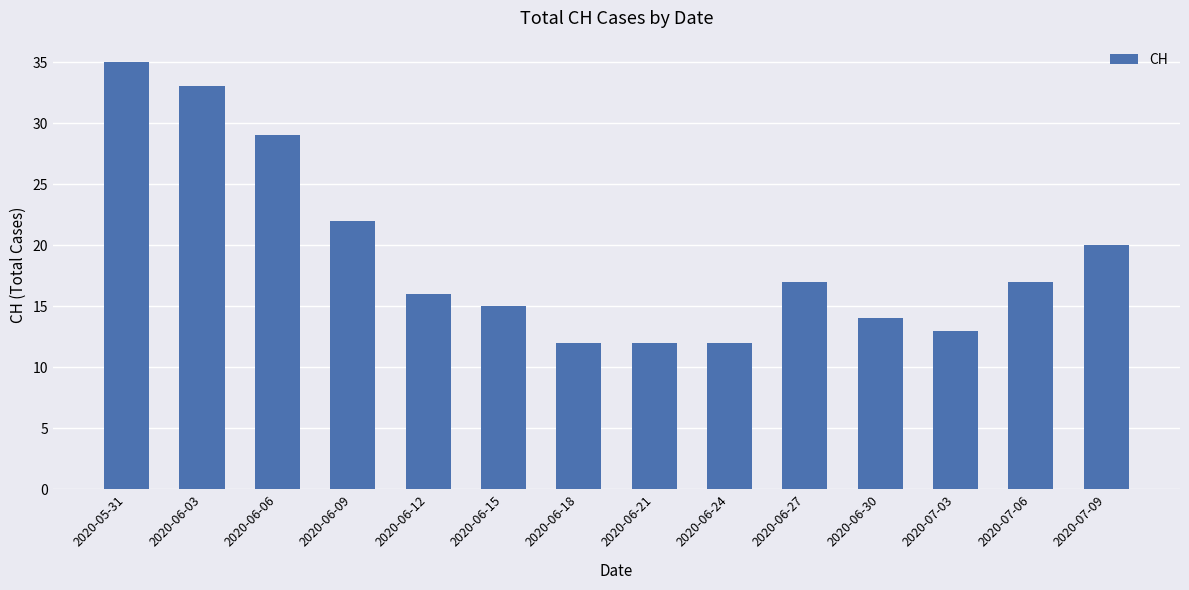

Where does the data first go above 17?

2020-05-31